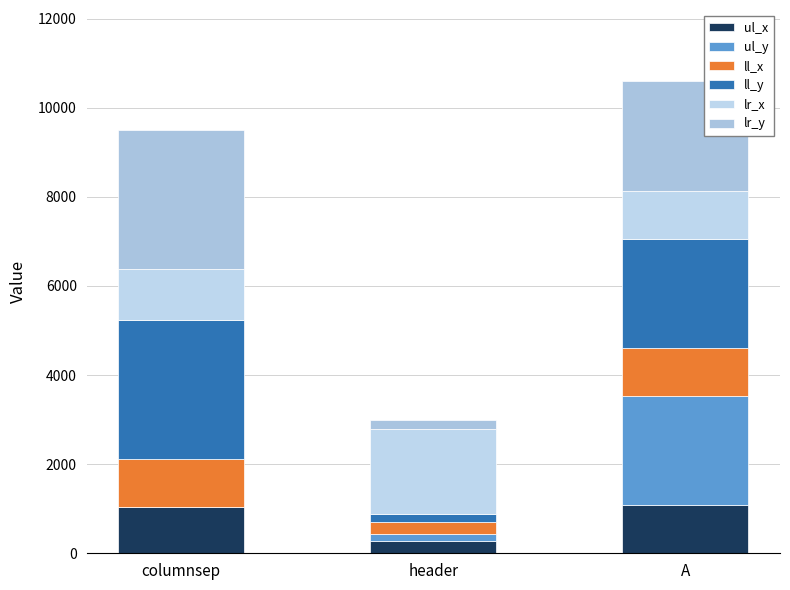

Are the bars grouped side by side (vs. stacked)?

No